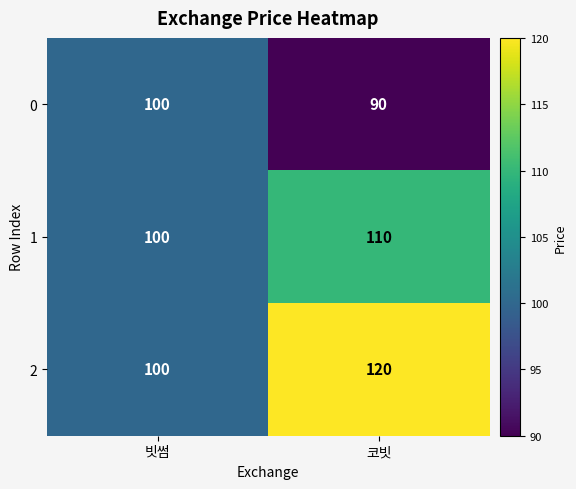

How many categories are shown in the chart?

2